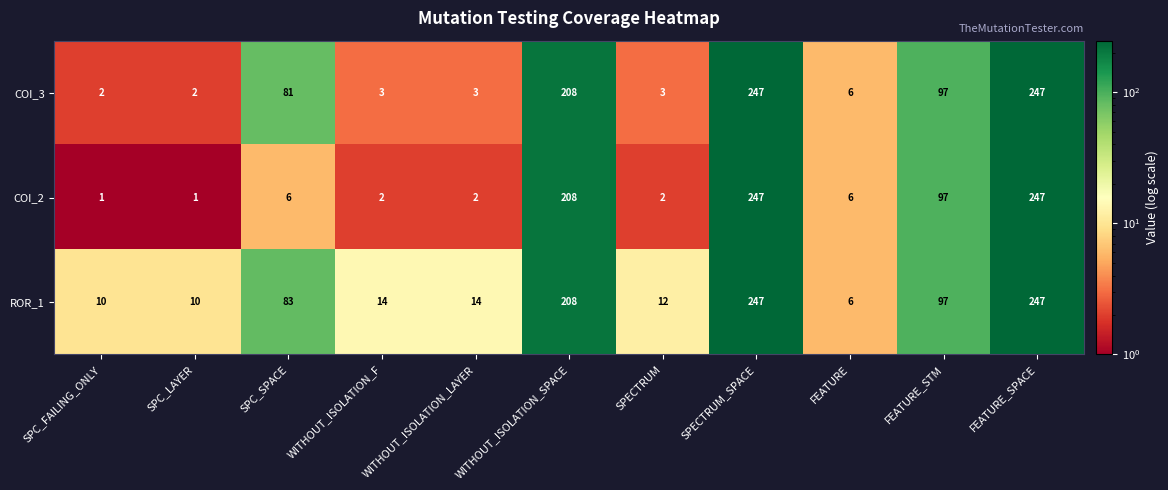

What is the sum of the COI_3 values at WITHOUT_ISOLATION_LAYER and WITHOUT_ISOLATION_SPACE?

211